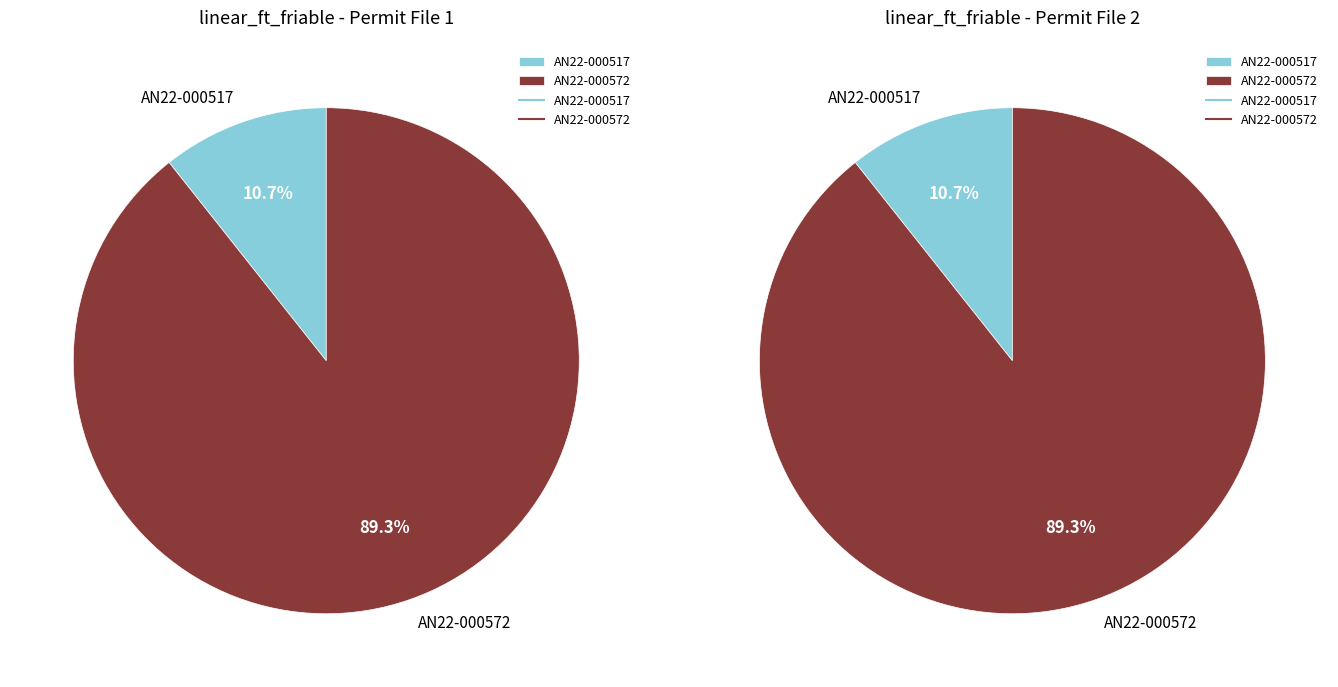

To the nearest percent, what portion does AN22-000572 represent?

89%